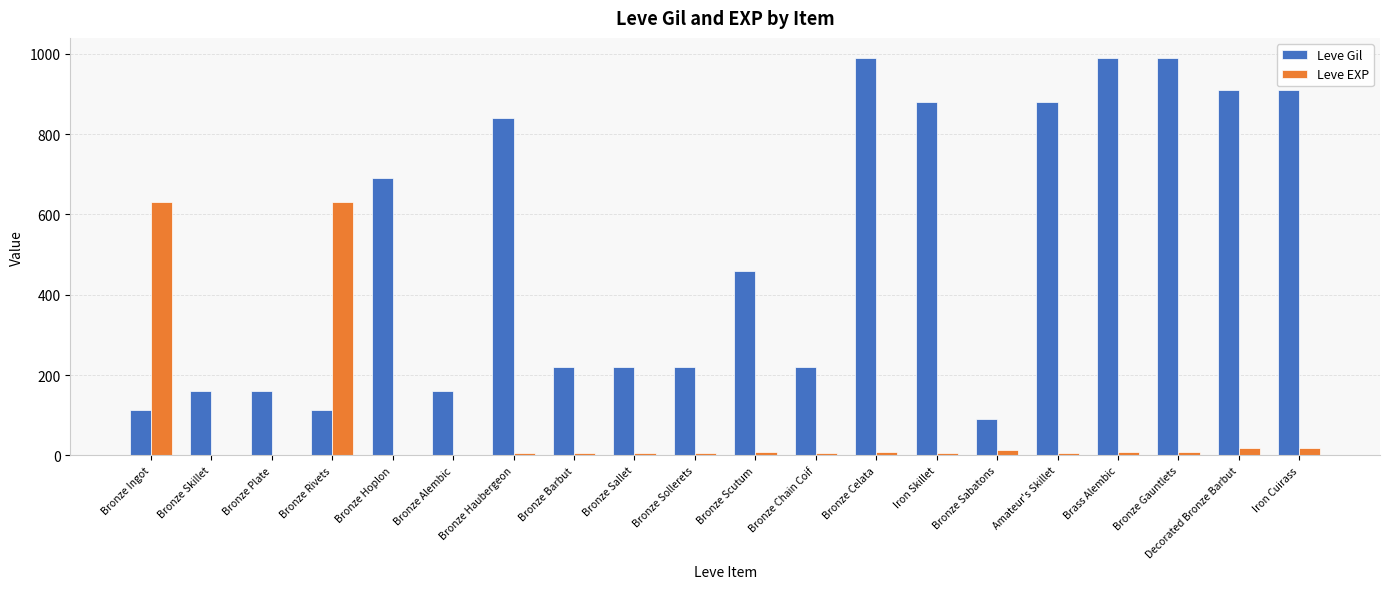

What are all the series names shown in the legend?

Leve Gil, Leve EXP